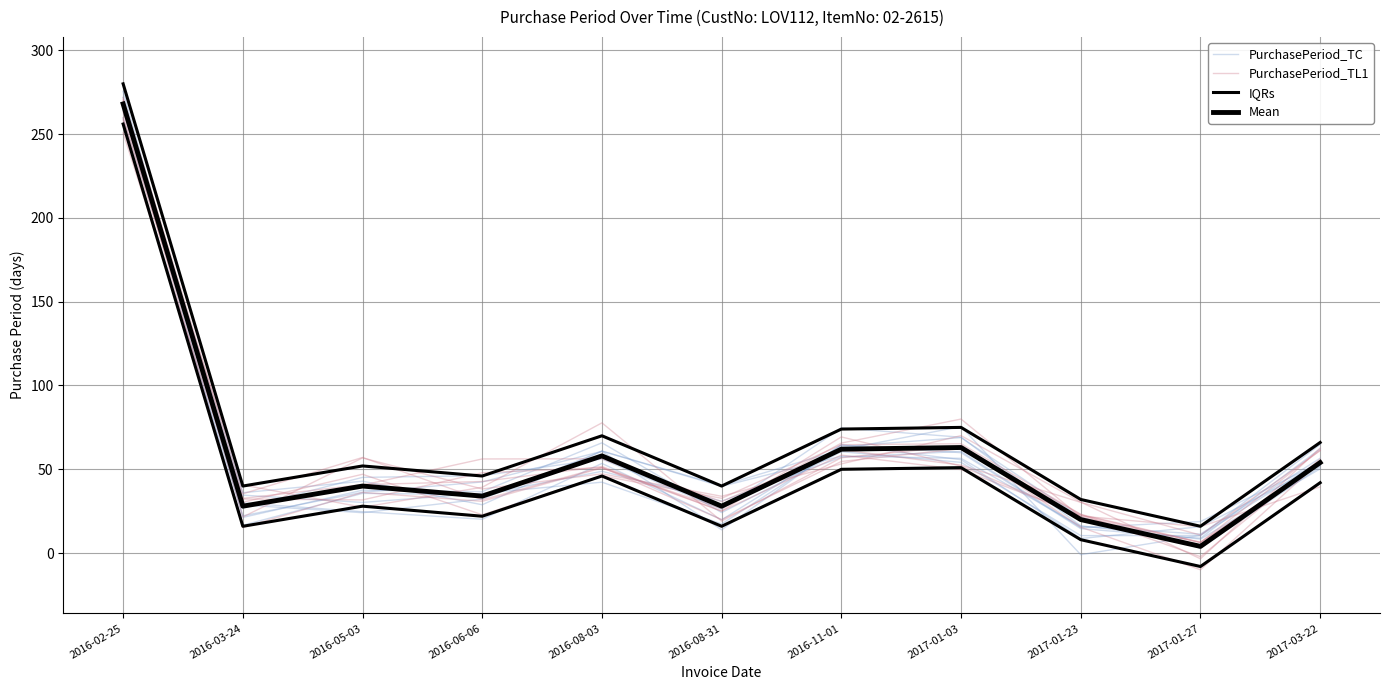

Is this an area chart (filled region under the line)?

No